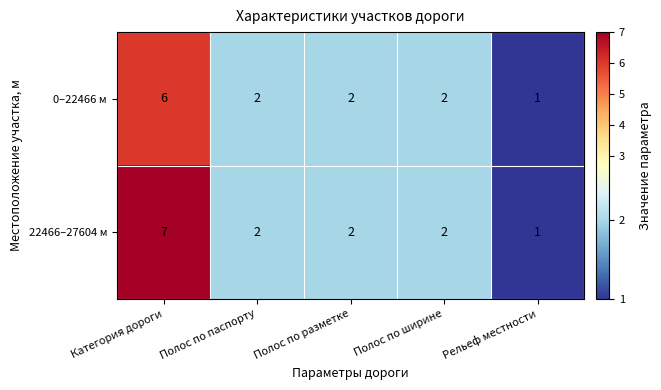

What is the average value of the 22466–27604 м series?

3